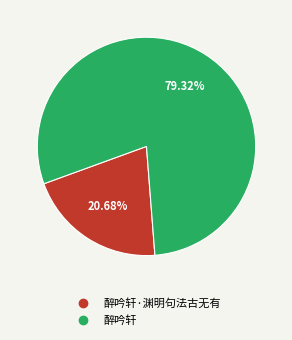

Is there a majority slice in this chart?

Yes